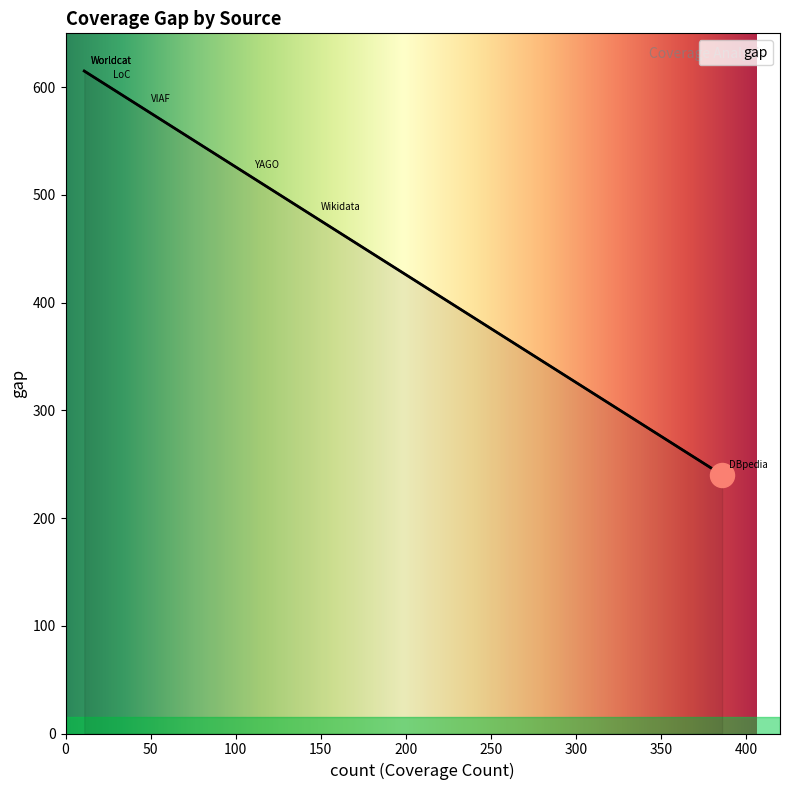

Which has a higher value, Wikidata or LoC?

LoC